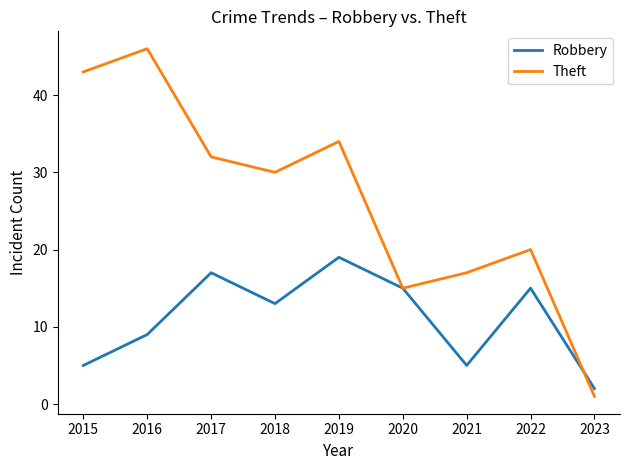

Is the value of Theft at 2019 greater than the value of Robbery at 2015?

Yes